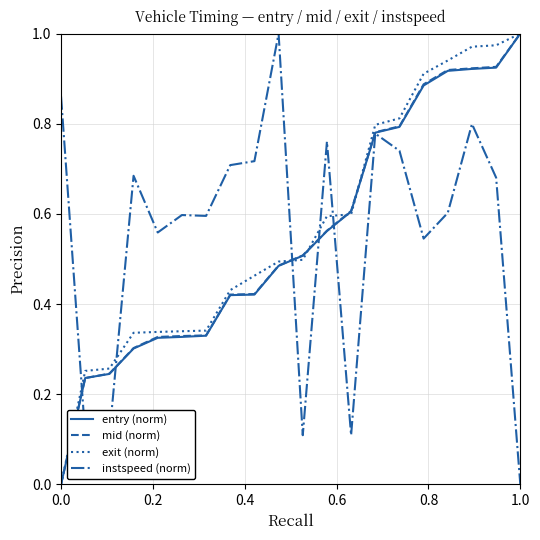

Which series has the largest total across all categories?

exit (norm)